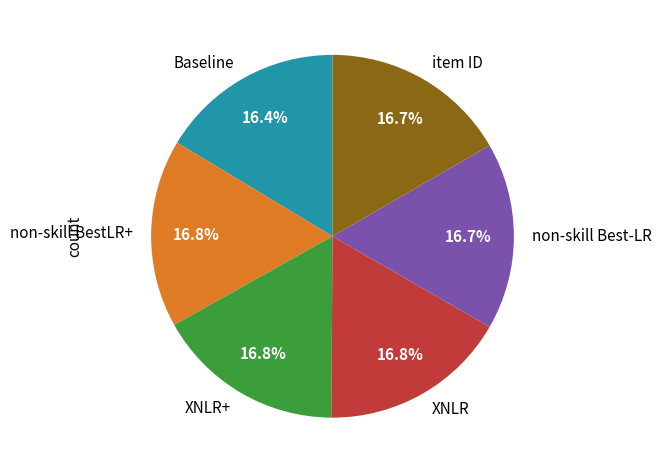

How many segments does this pie chart have?

6